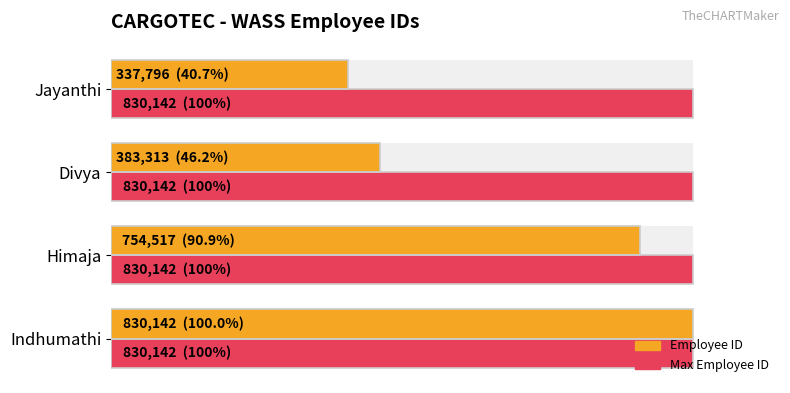

Count the number of categories in the chart.

4